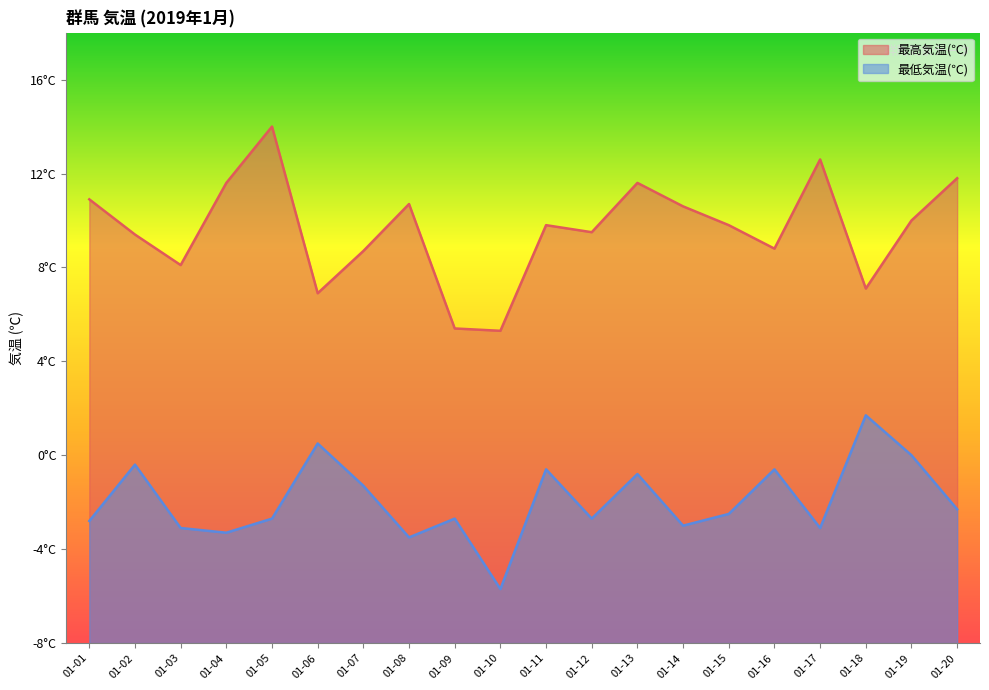

Reading left to right, what are all the values shown in this chart?

最高気温(℃): 01-01=10.9	01-02=9.4	01-03=8.1	01-04=11.6	01-05=14.0	01-06=6.9	01-07=8.7	01-08=10.7	01-09=5.4	01-10=5.3	01-11=9.8	01-12=9.5	01-13=11.6	01-14=10.6	01-15=9.8	01-16=8.8	01-17=12.6	01-18=7.1	01-19=10.0	01-20=11.8
最低気温(℃): 01-01=-2.8	01-02=-0.4	01-03=-3.1	01-04=-3.3	01-05=-2.7	01-06=0.5	01-07=-1.3	01-08=-3.5	01-09=-2.7	01-10=-5.7	01-11=-0.6	01-12=-2.7	01-13=-0.8	01-14=-3.0	01-15=-2.5	01-16=-0.6	01-17=-3.1	01-18=1.7	01-19=0.0	01-20=-2.3